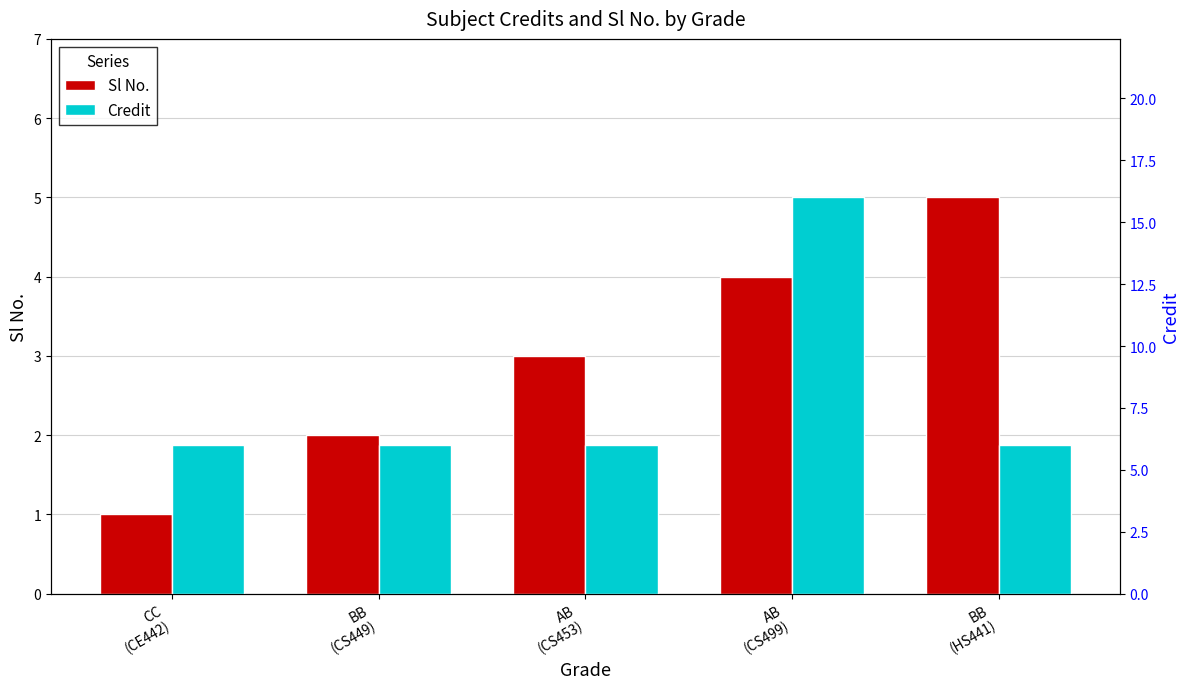

What position from the left is BB
(CS449)?

2